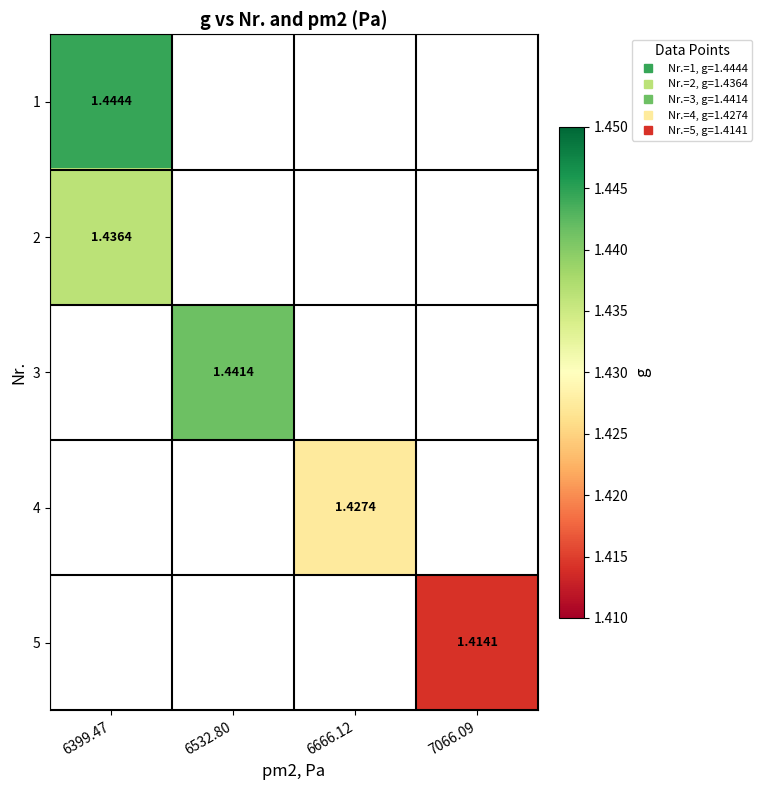

True or false: 5 has a value of 1.4 at 7066.09.

True